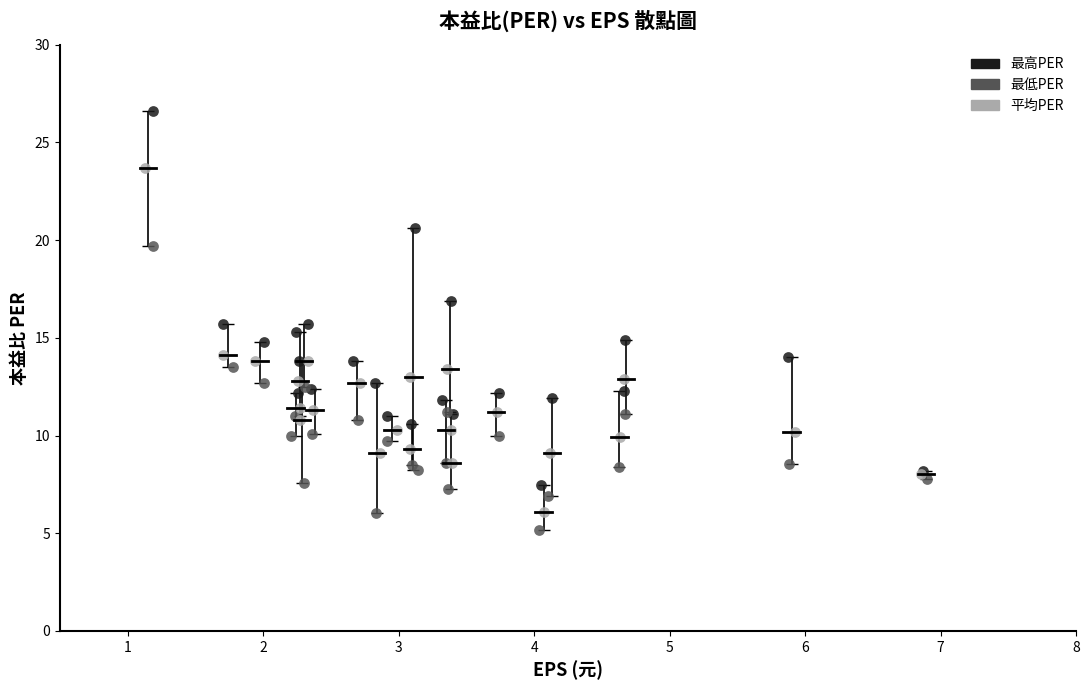

What are all the series names shown in the legend?

最高PER, 最低PER, 平均PER